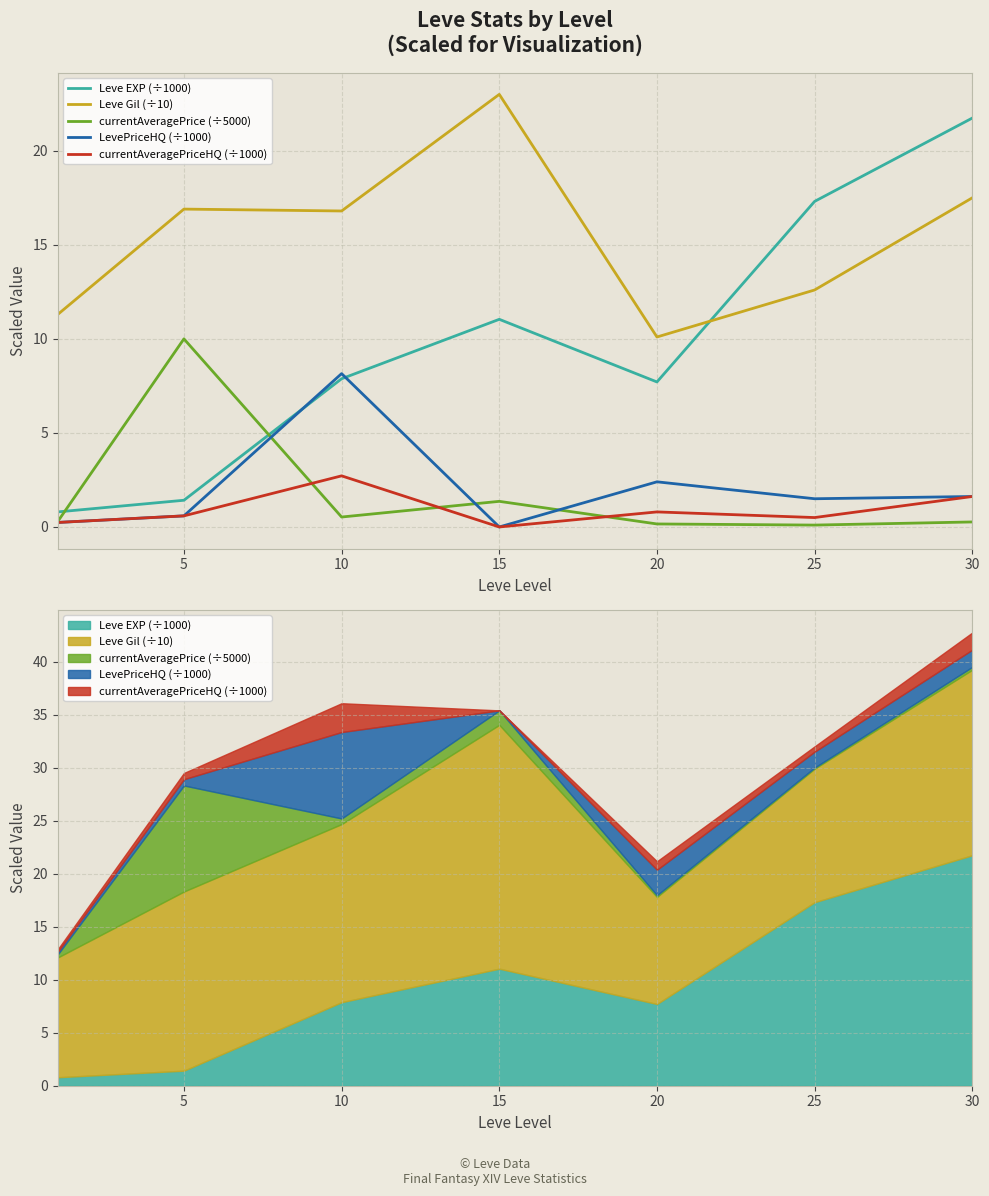

Rank the series by their maximum value, from lowest to highest.

currentAveragePriceHQ (÷1000), LevePriceHQ (÷1000), currentAveragePrice (÷5000), Leve EXP (÷1000), Leve Gil (÷10)